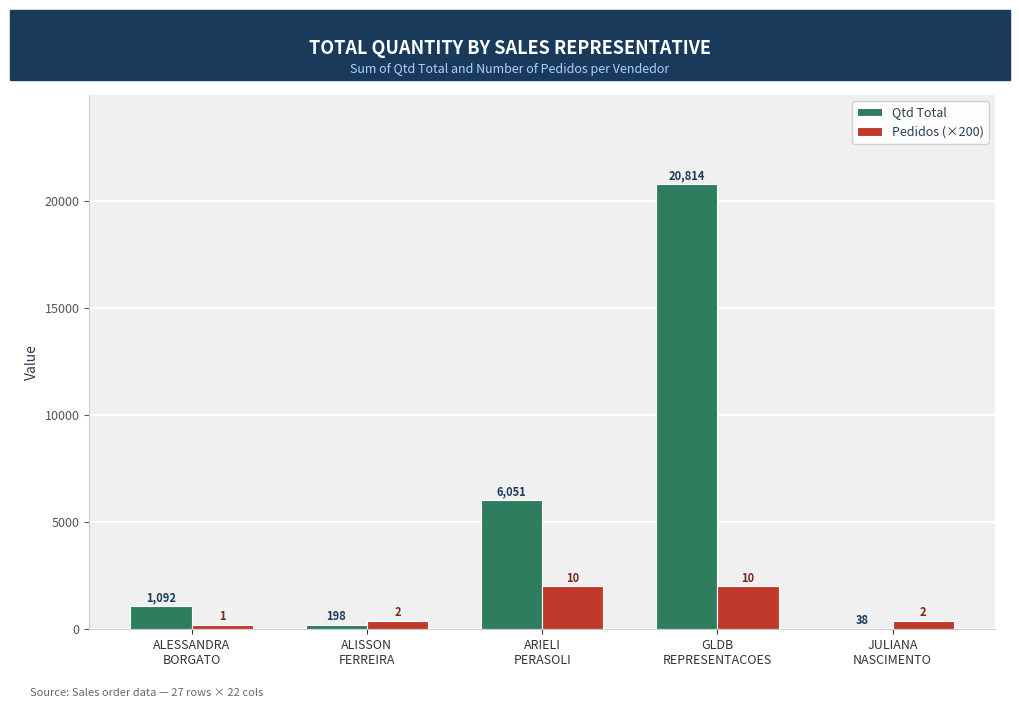

What is the difference between the Pedidos (×200) values at GLDB
REPRESENTACOES and ALISSON
FERREIRA?

1600